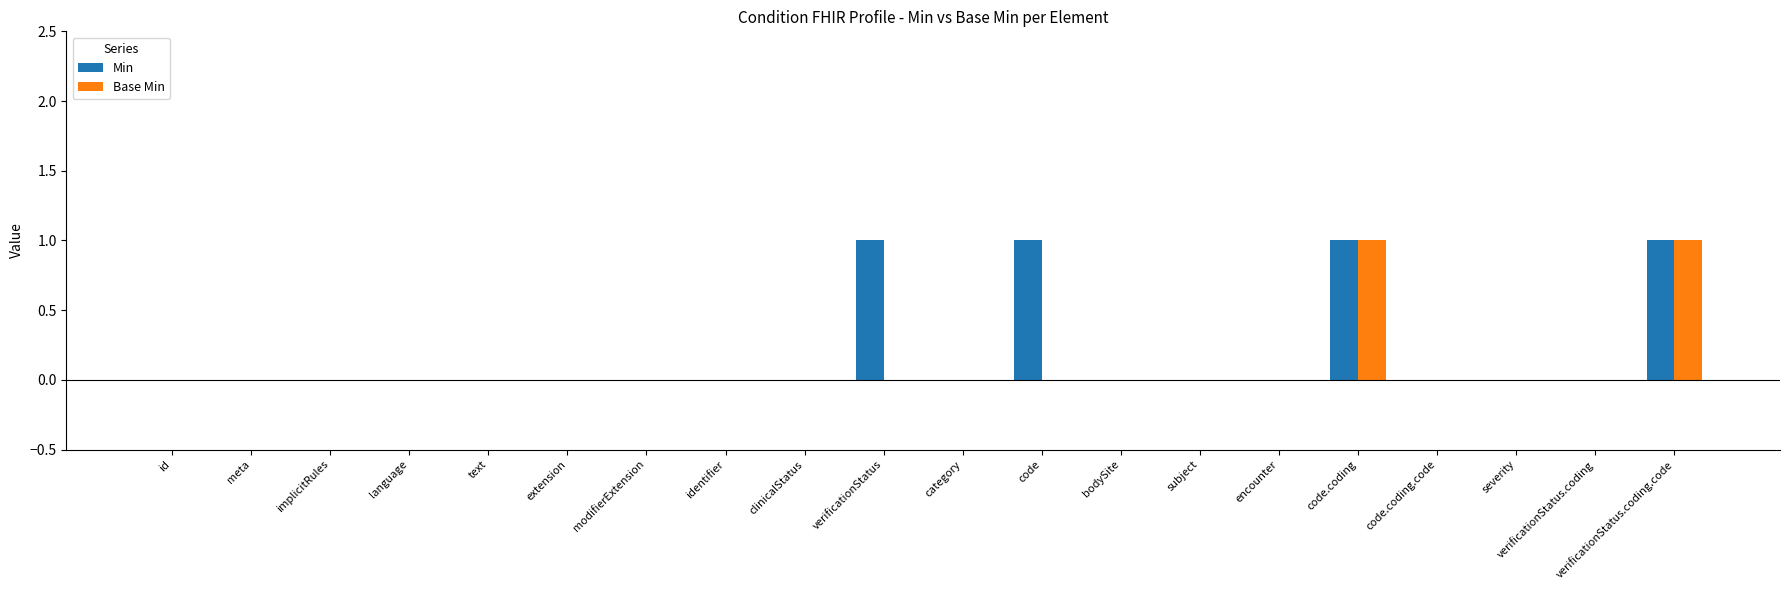

The value of Min at identifier is 0. True or false?

True